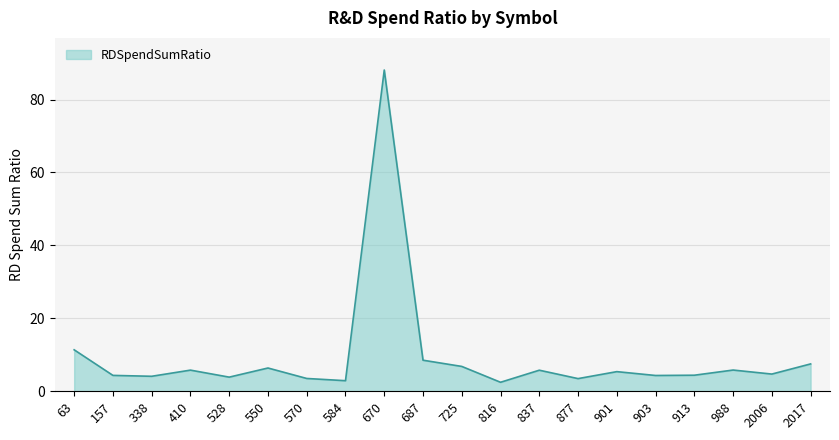

What is the difference between the maximum and minimum values?

85.6